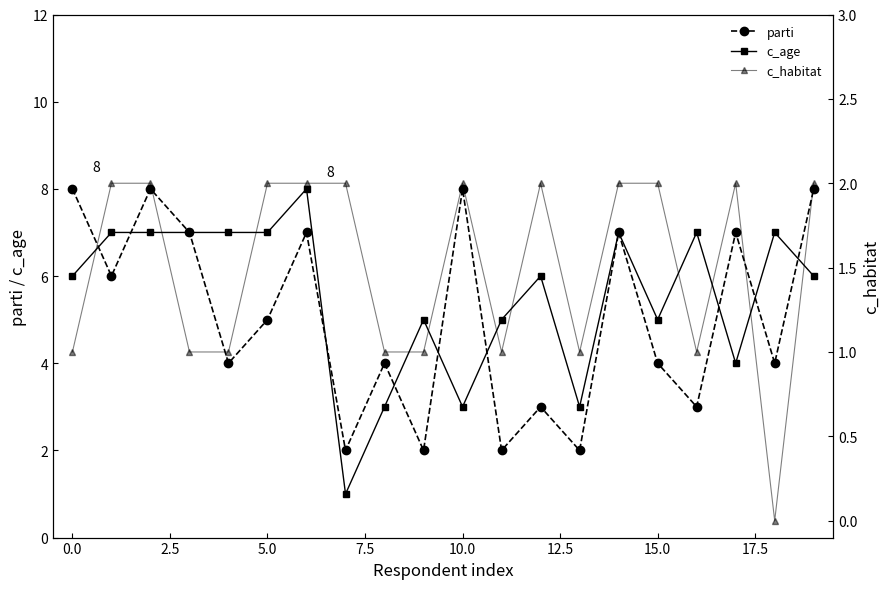

In c_age, how many points are lower than both neighbors (excluding endpoints)?

5